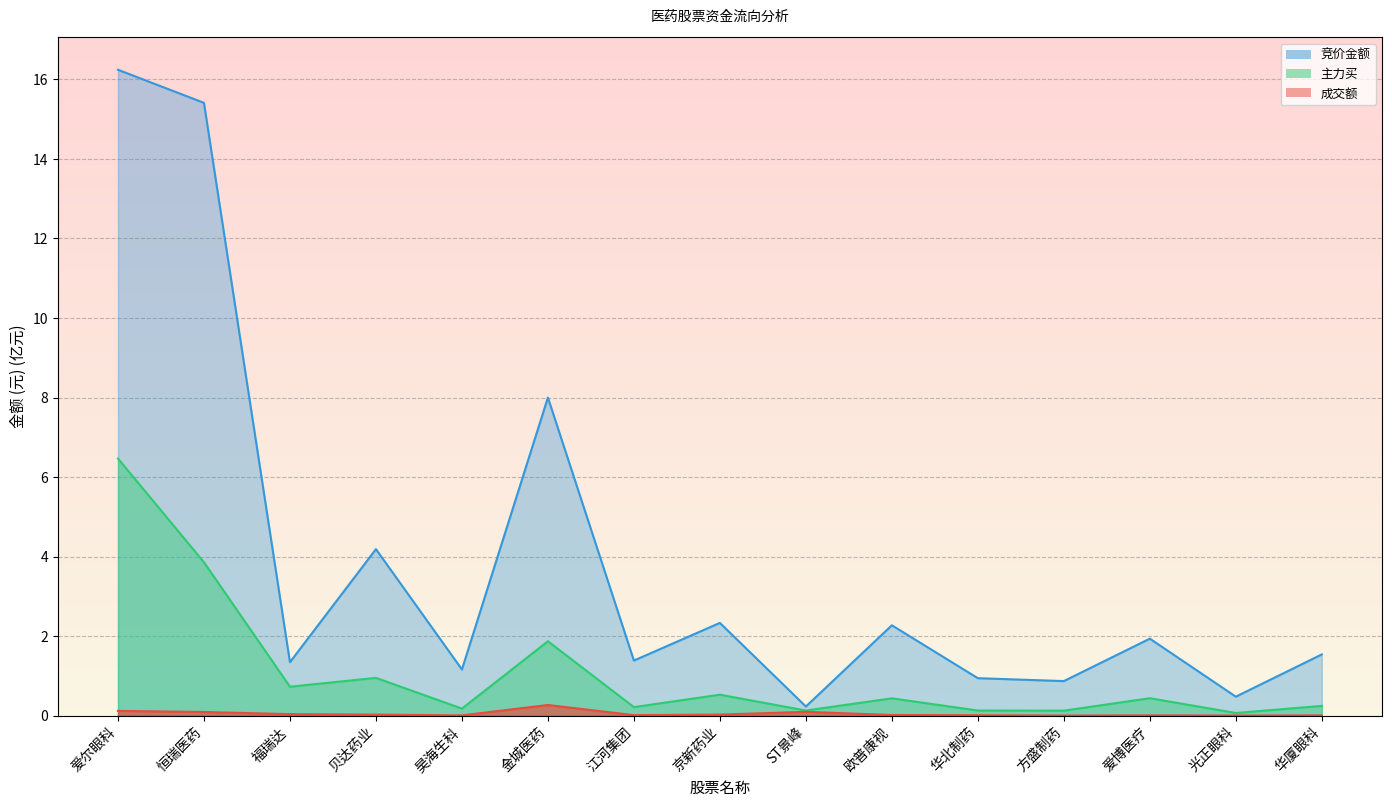

What is the label of the 8th point from the right?

京新药业